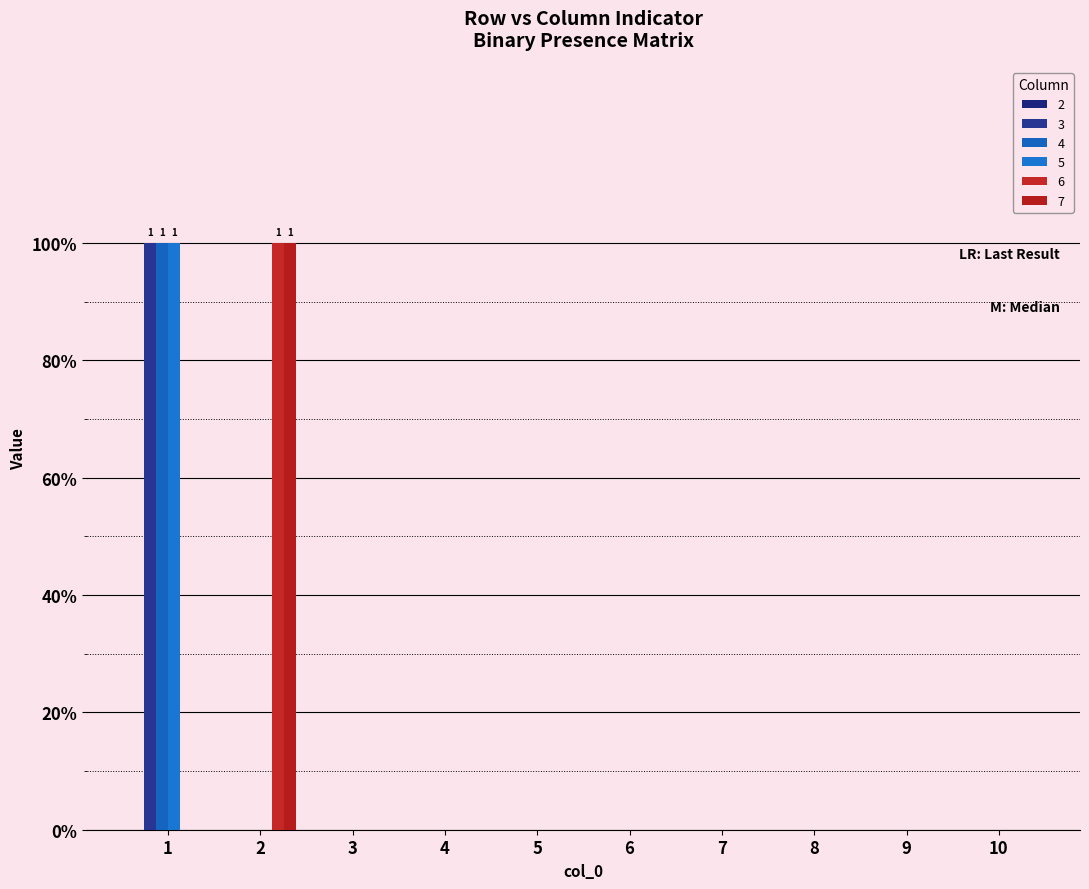

Which series has the largest total across all categories?

3